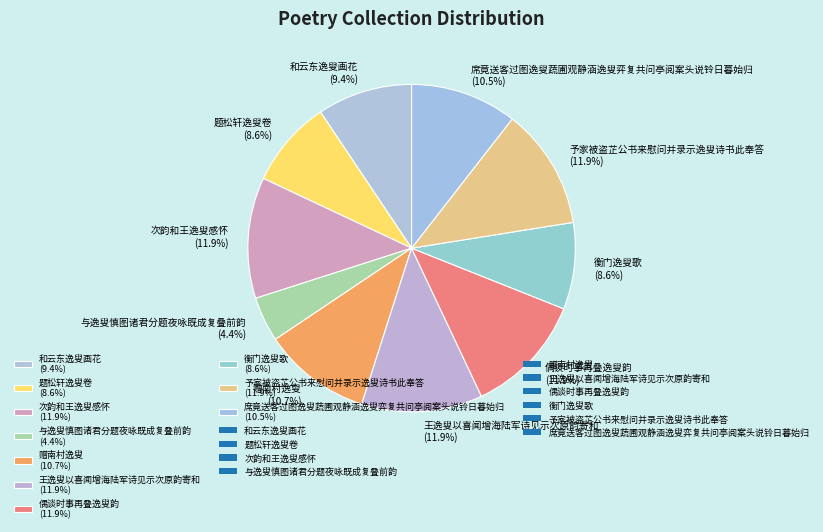

Which has a higher value, 予家被盗芷公书来慰问并录示逸叟诗书此奉答 or 和云东逸叟画花?

予家被盗芷公书来慰问并录示逸叟诗书此奉答